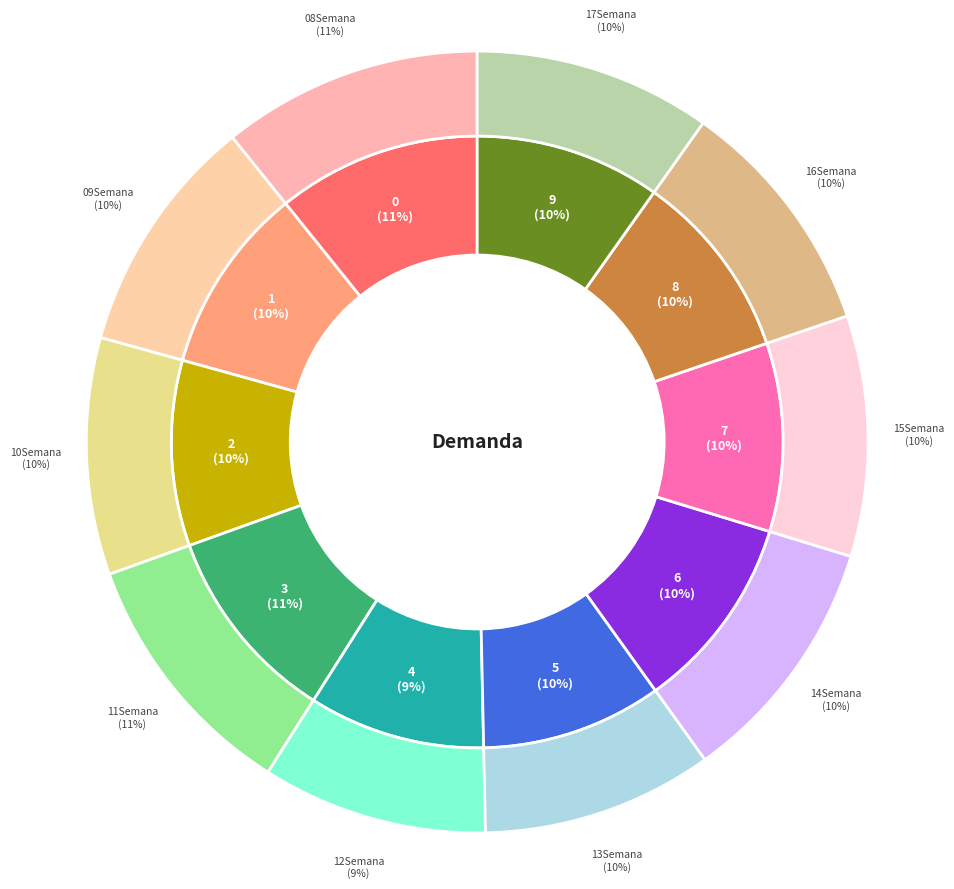

Do 14Semana and 13Semana together represent more than half of the pie?

No